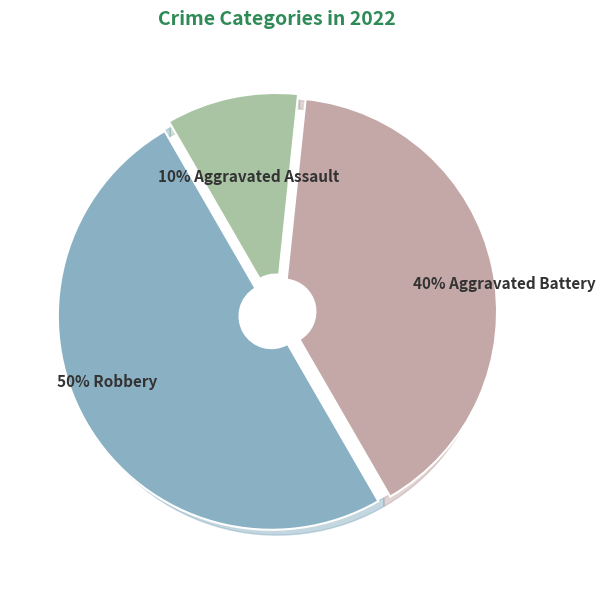

Rank the categories by value from highest to lowest.

Robbery, Aggravated Battery, Aggravated Assault